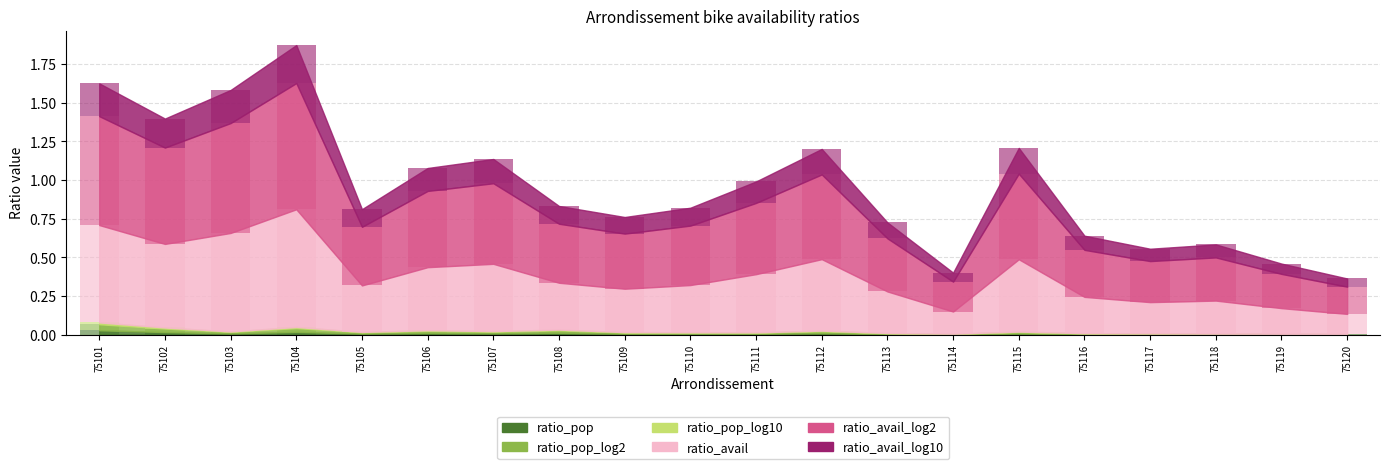

How many categories are shown in the chart?

20